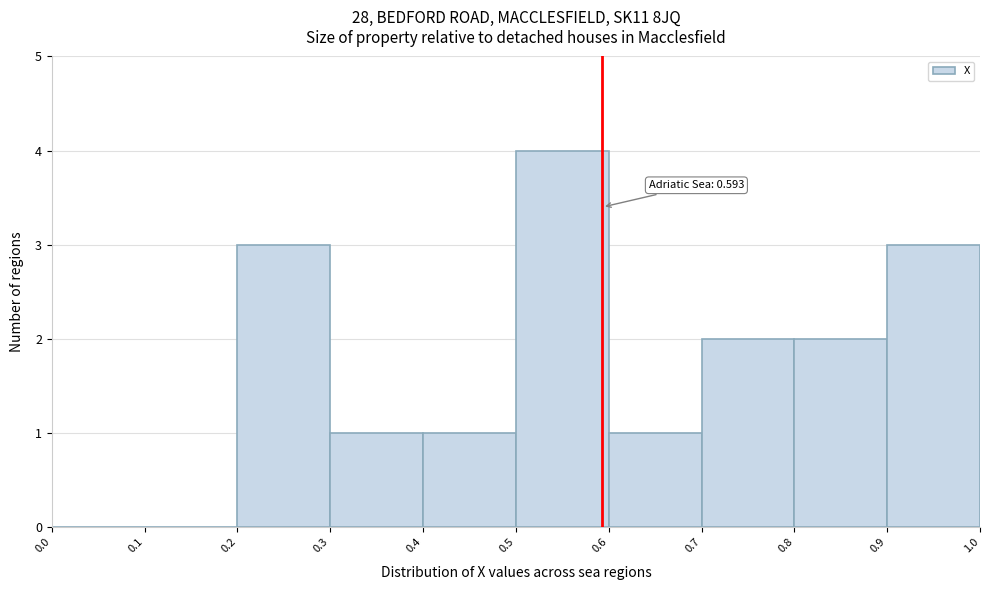

Over which range of the x-axis is the bar tallest?

0.5 to 0.6